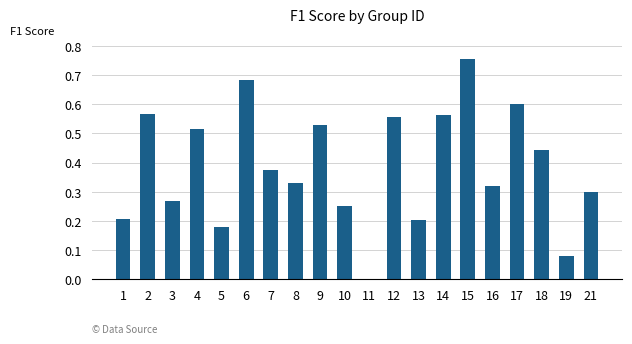

Which has a higher value, 5 or 3?

3